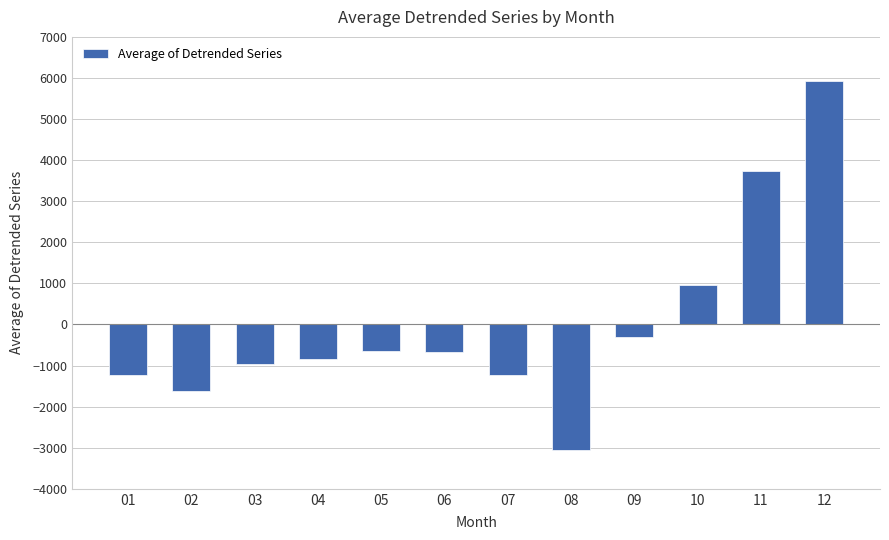

The value at 12 is 2282.7. True or false?

False